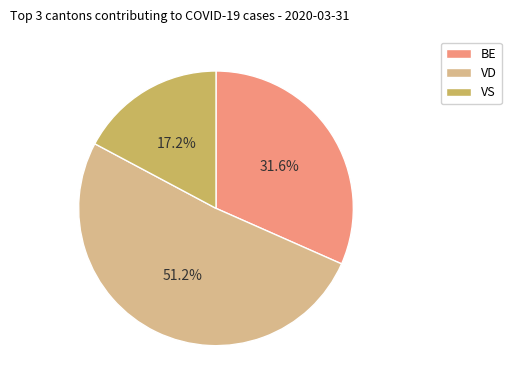

Count the number of slices in the pie.

3